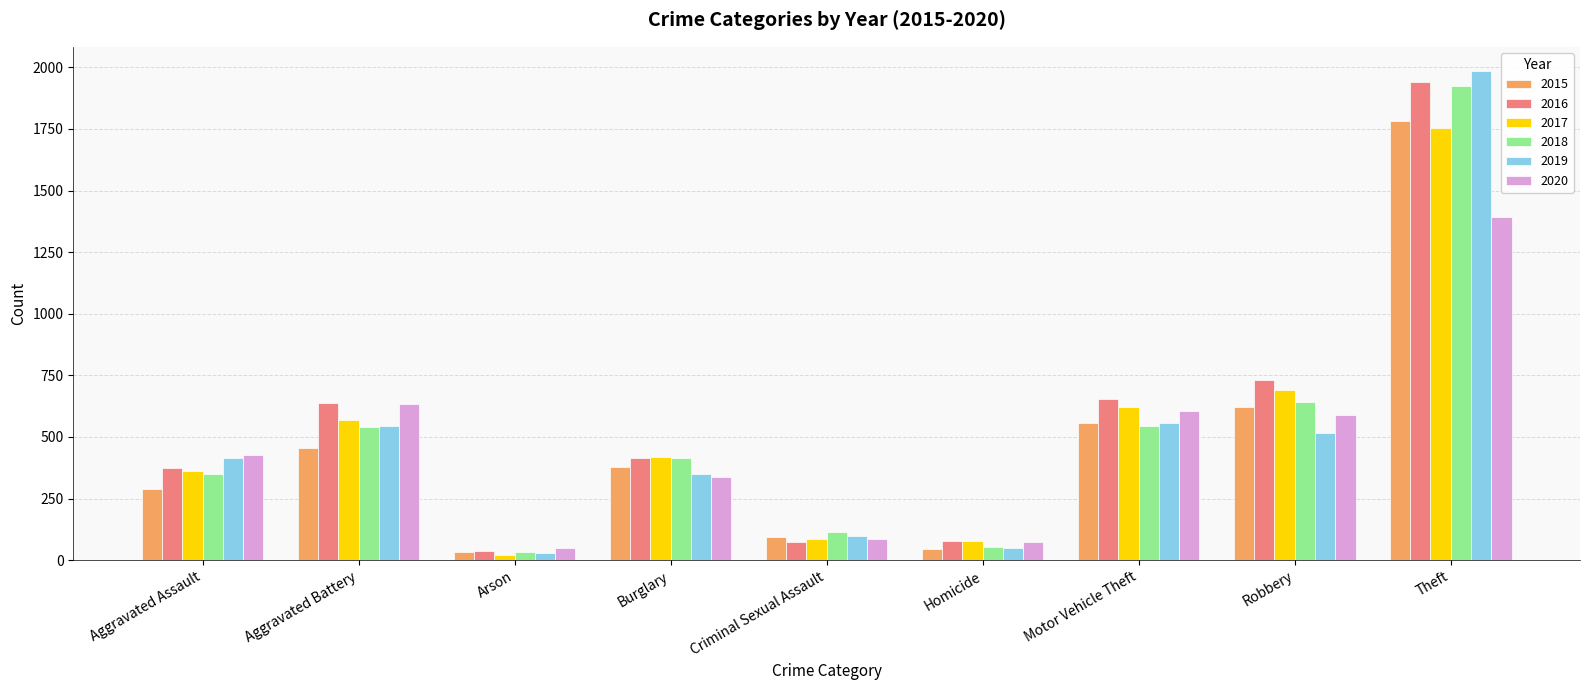

How many categories are shown in the chart?

9